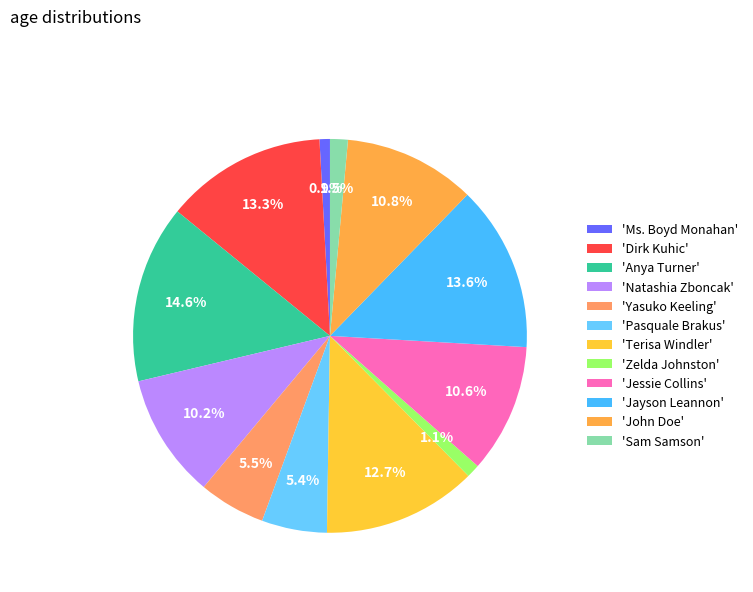

Which slice is the largest?

'Anya Turner'